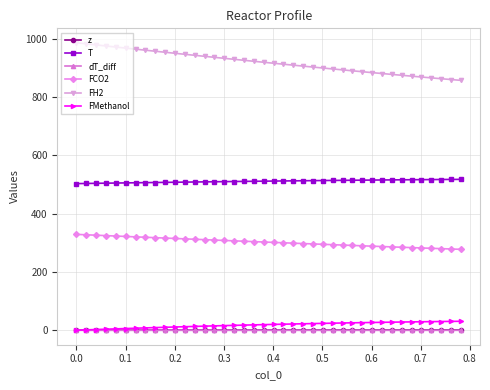

At how many categories does at least one series exceed 77?

40